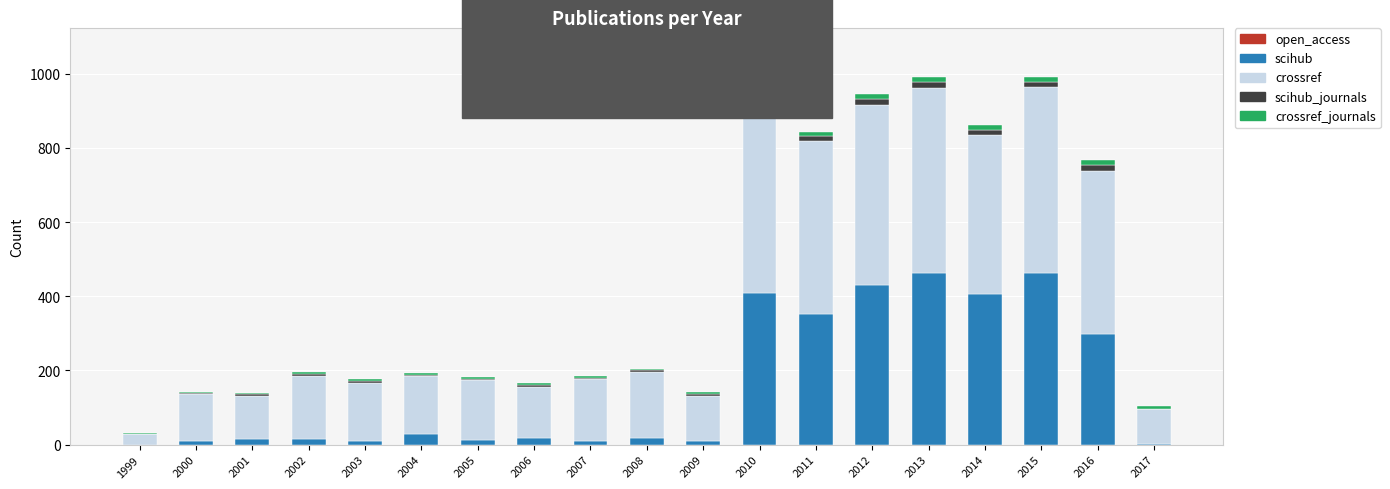

What is the average value of the scihub series?

156